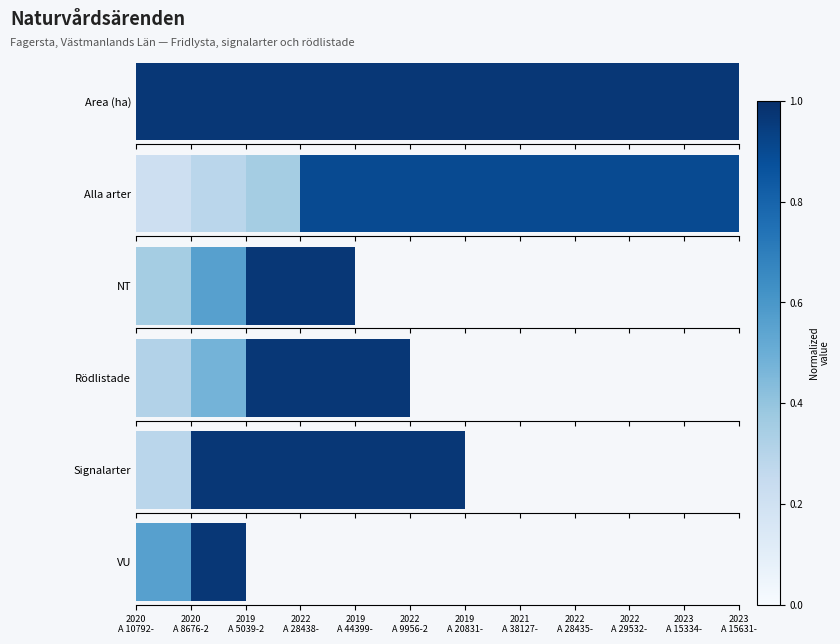

What is the label of the 1st bar from the left?

2020
A 10792-